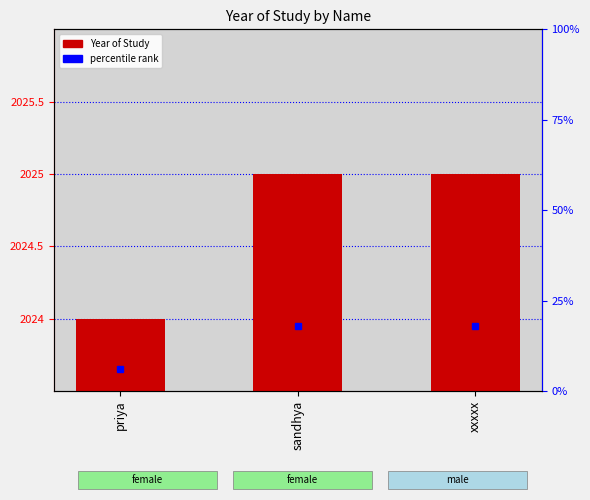

List the labels in order of value, smallest first.

priya, sandhya, xxxxx